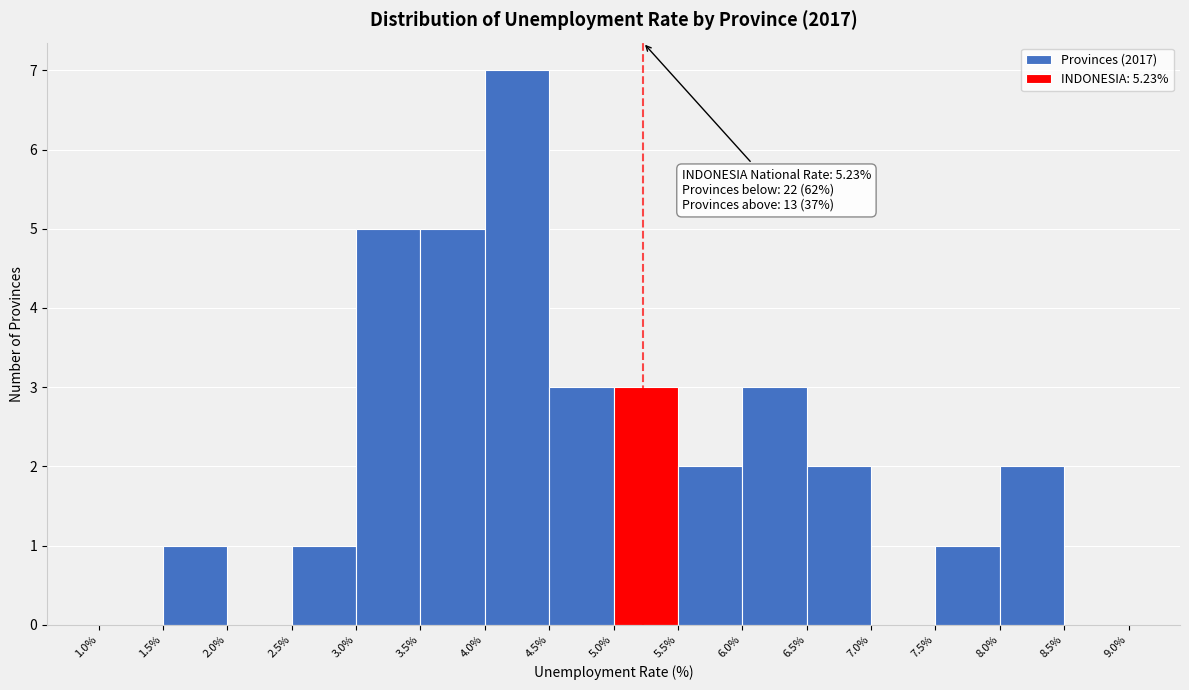

Over which range of the x-axis is the bar tallest?

4.0% to 4.5%